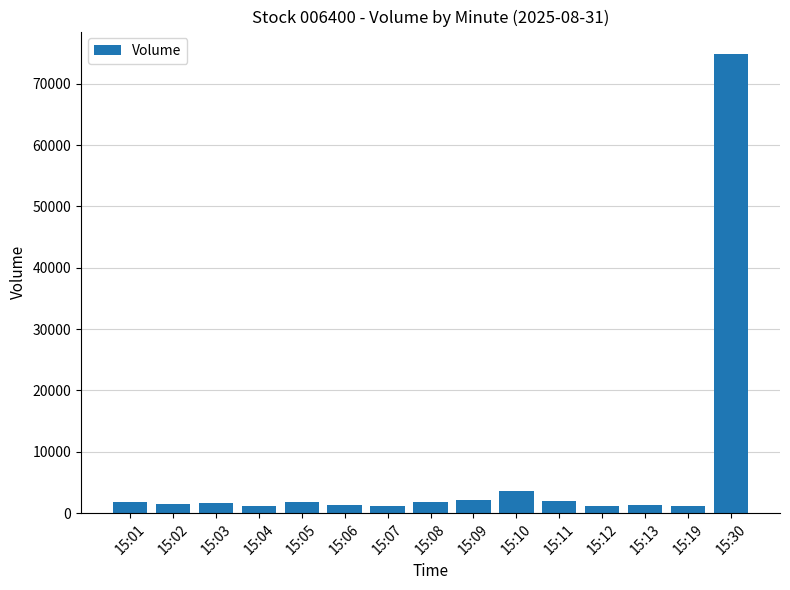

How many data points are less than 1622?

7